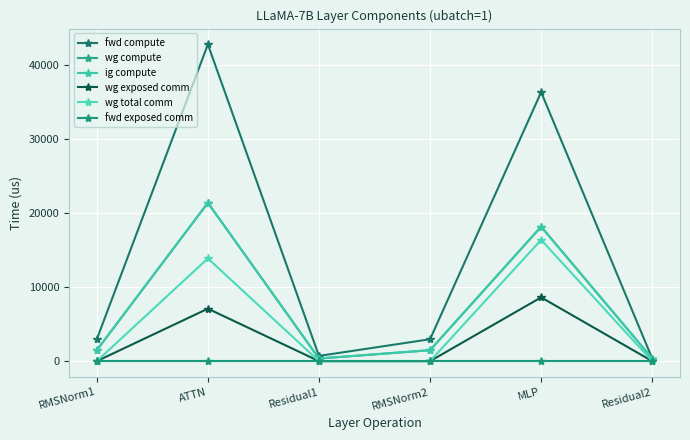

Which series has the largest range (max minus min)?

fwd compute